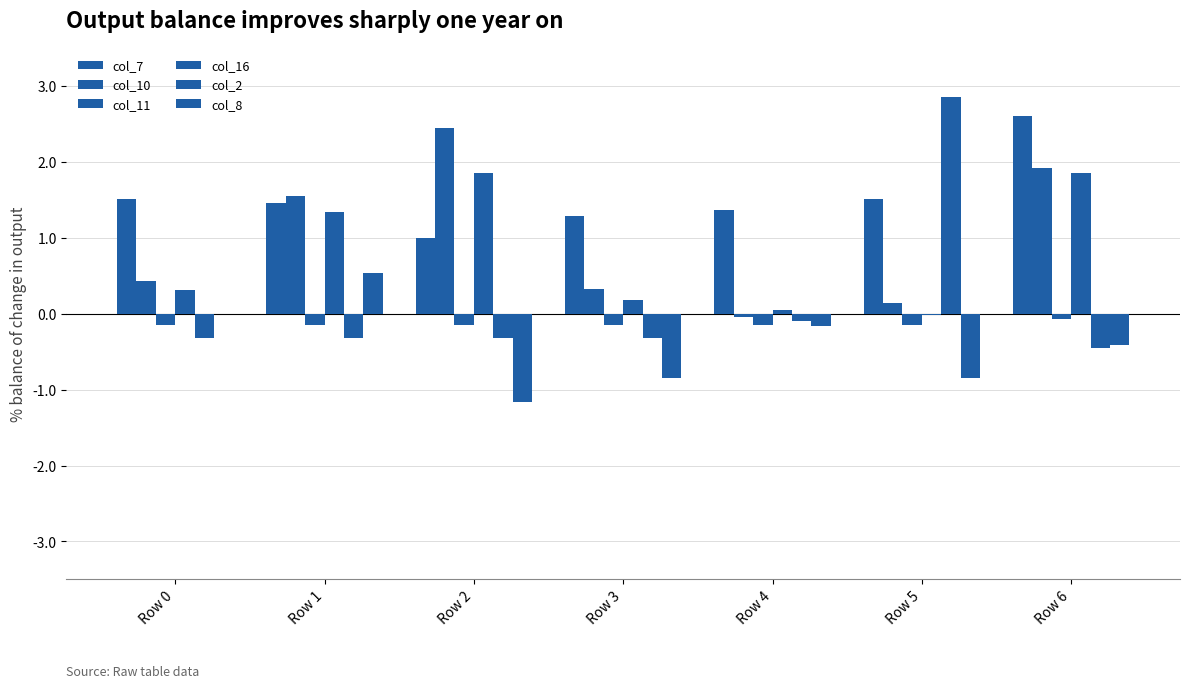

Count the number of categories in the chart.

7